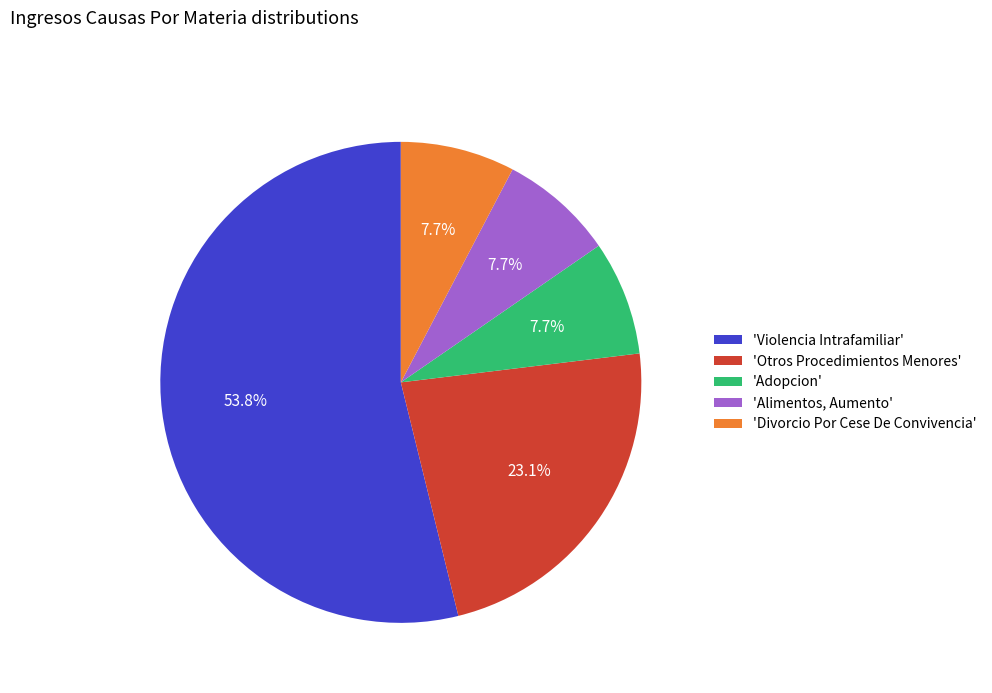

How many slices are in this pie chart?

5